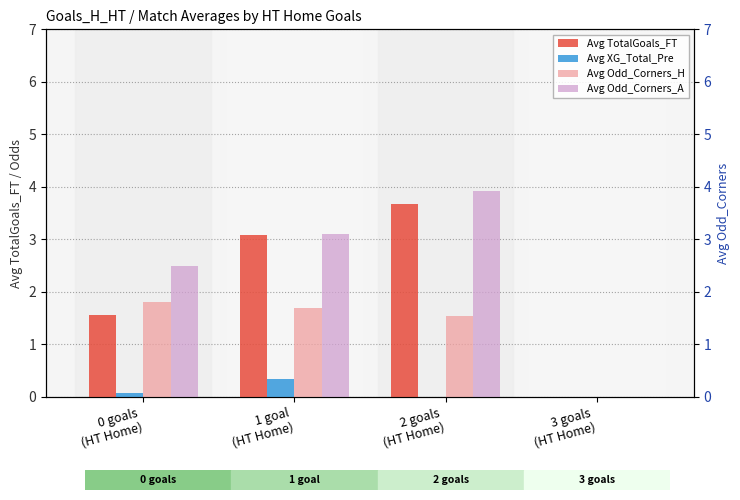

What is the label of the 1st bar from the left?

0 goals
(HT Home)